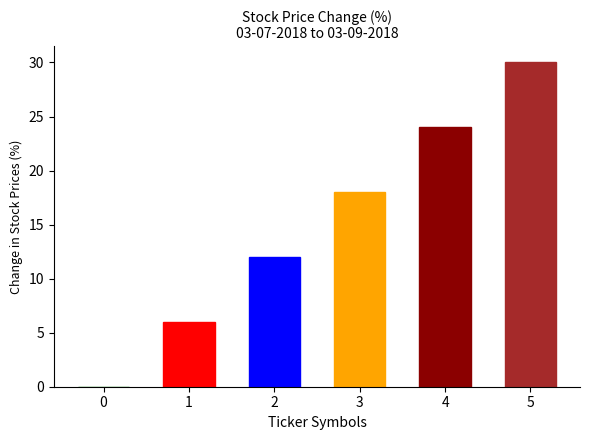

True or false: the data shows 7 at 3.

False